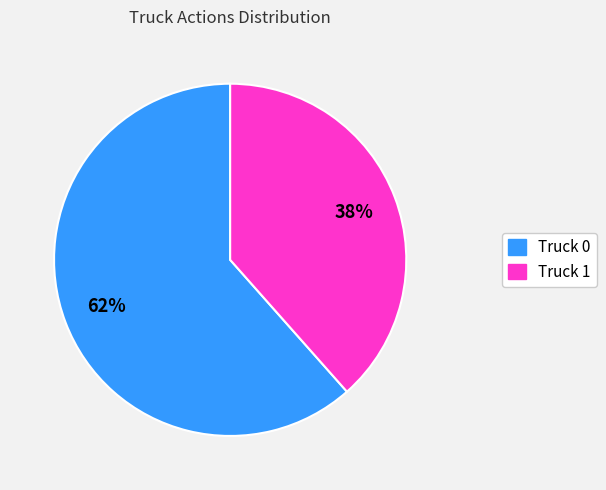

Rank the categories by value from highest to lowest.

Truck 0, Truck 1